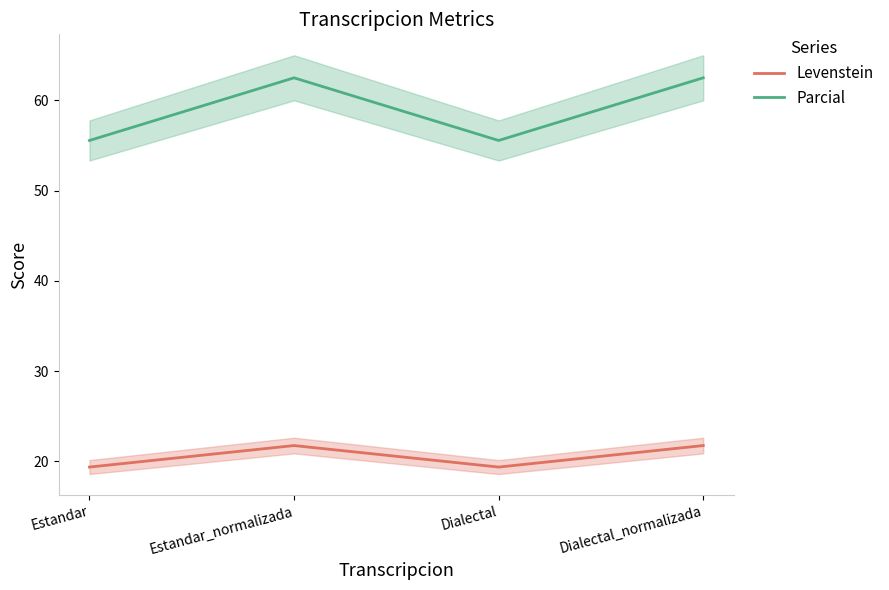

List the labels in order of Levenstein value, smallest first.

Estandar, Dialectal, Estandar_normalizada, Dialectal_normalizada